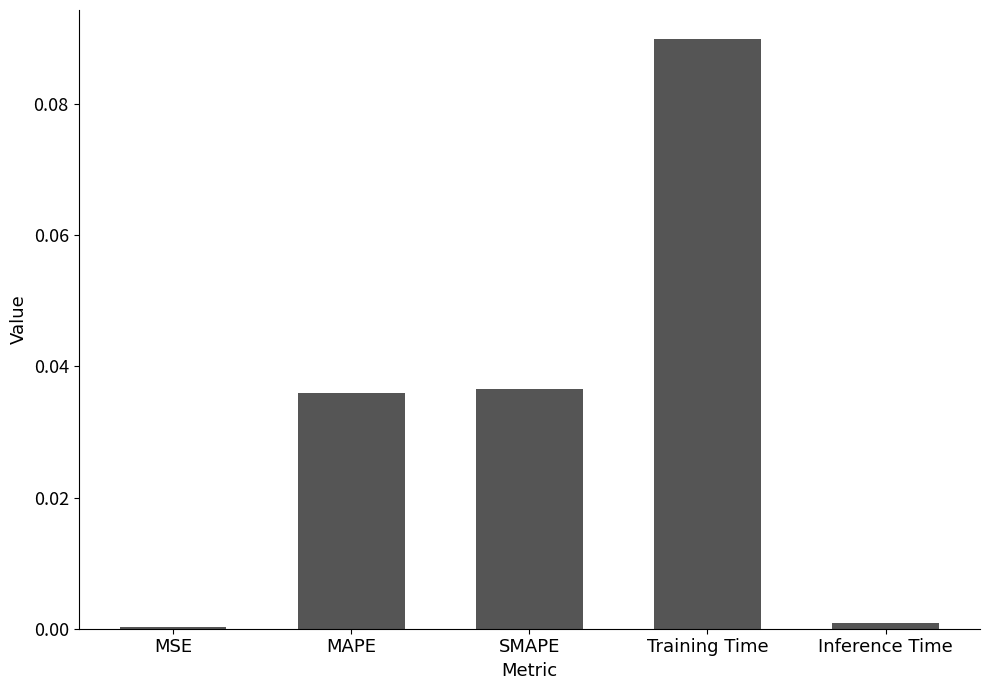

At which category does the chart reach its peak across all series?

Training Time